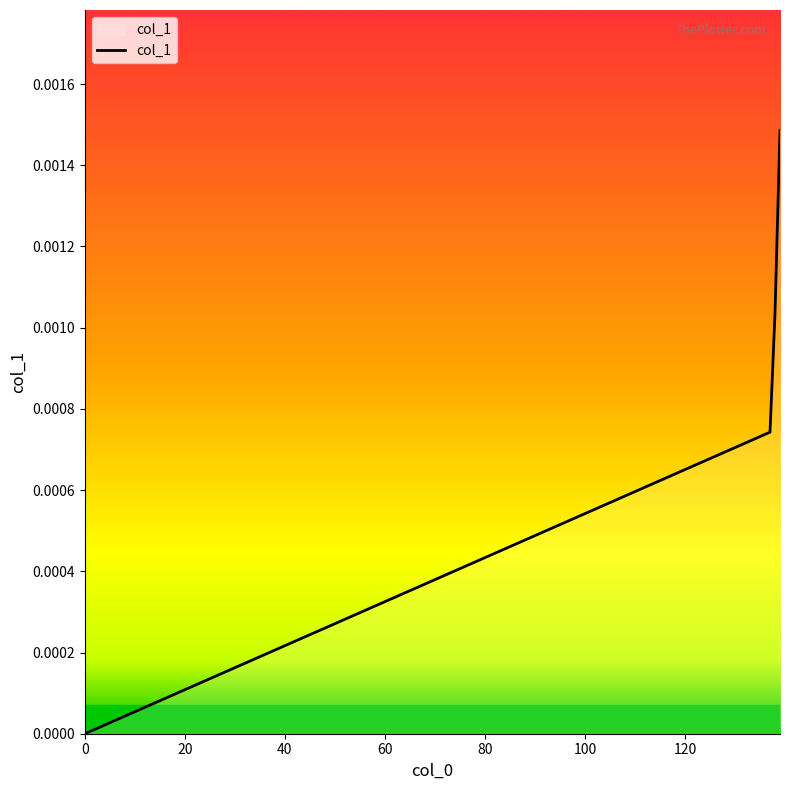

Count the number of values greater than 0.

3